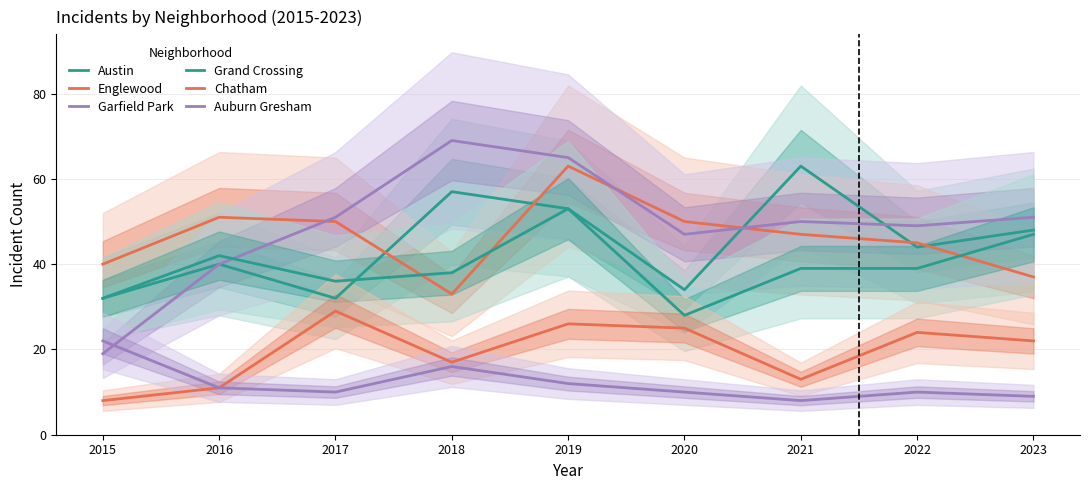

Is this an area chart (filled region under the line)?

No